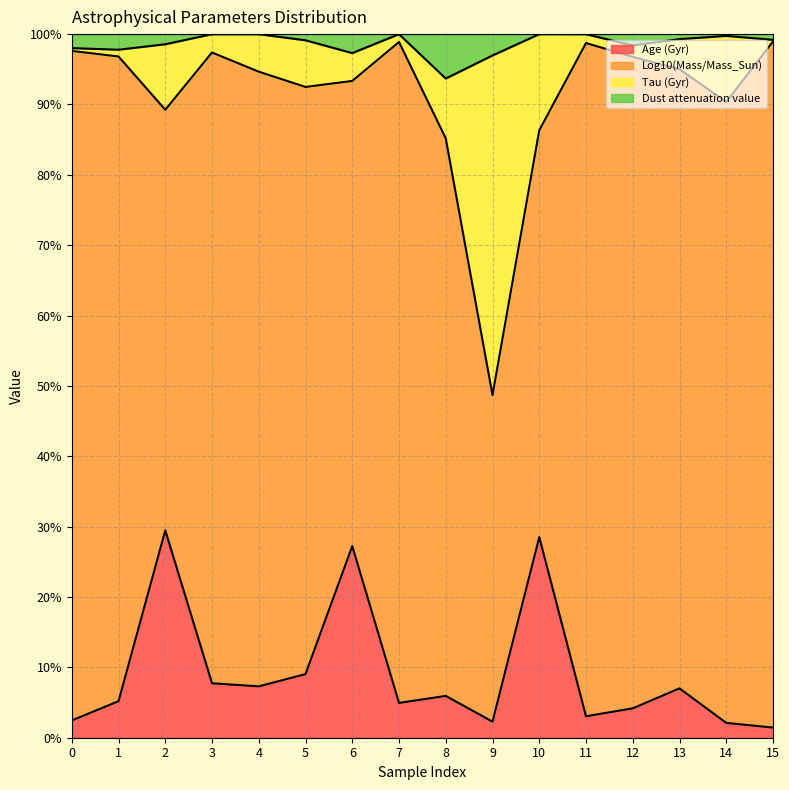

Between 6 and 13, which series saw the biggest shift?

Age (Gyr)